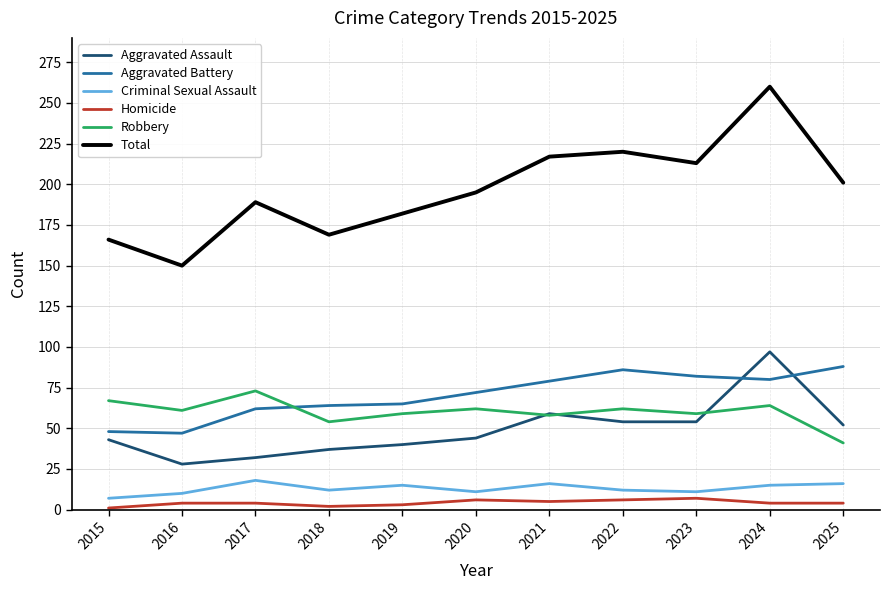

At which category does Total reach its first local peak?

2017